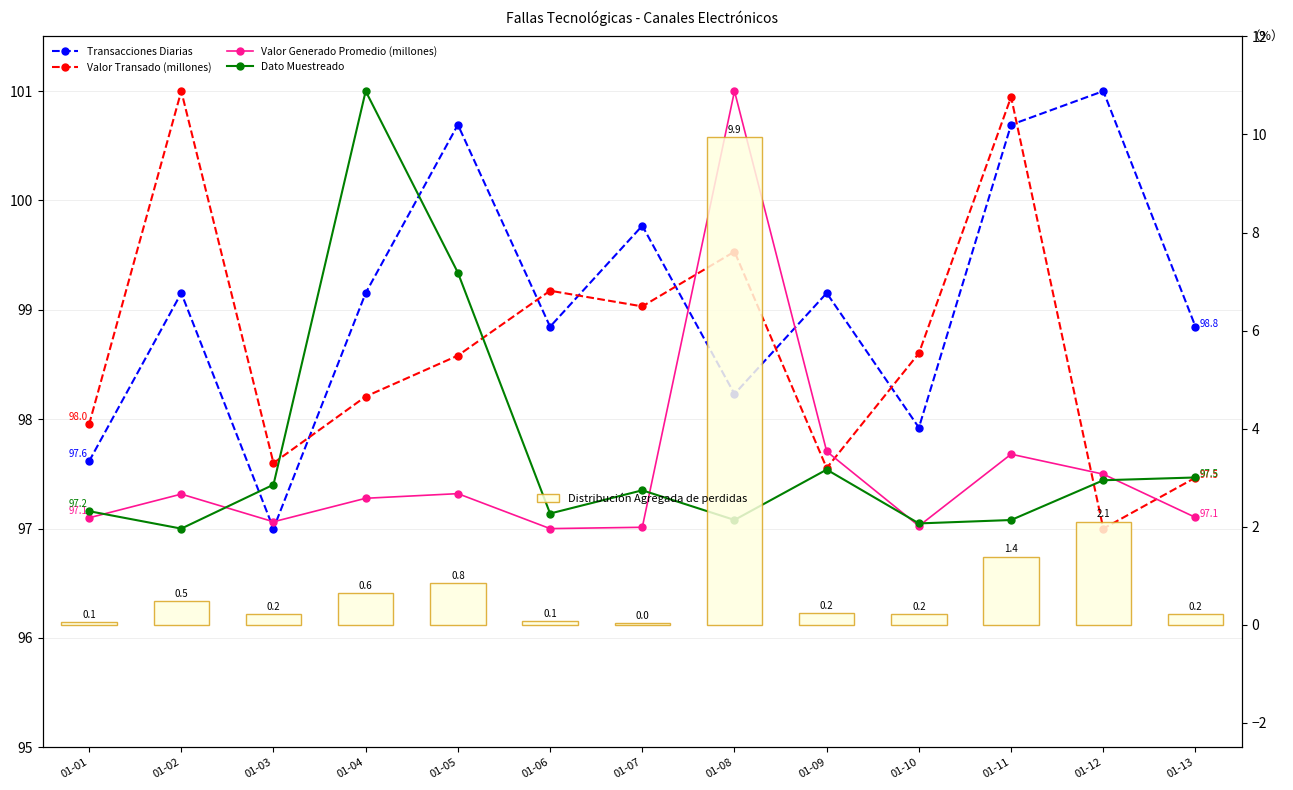

What is the greatest value displayed?

101.0